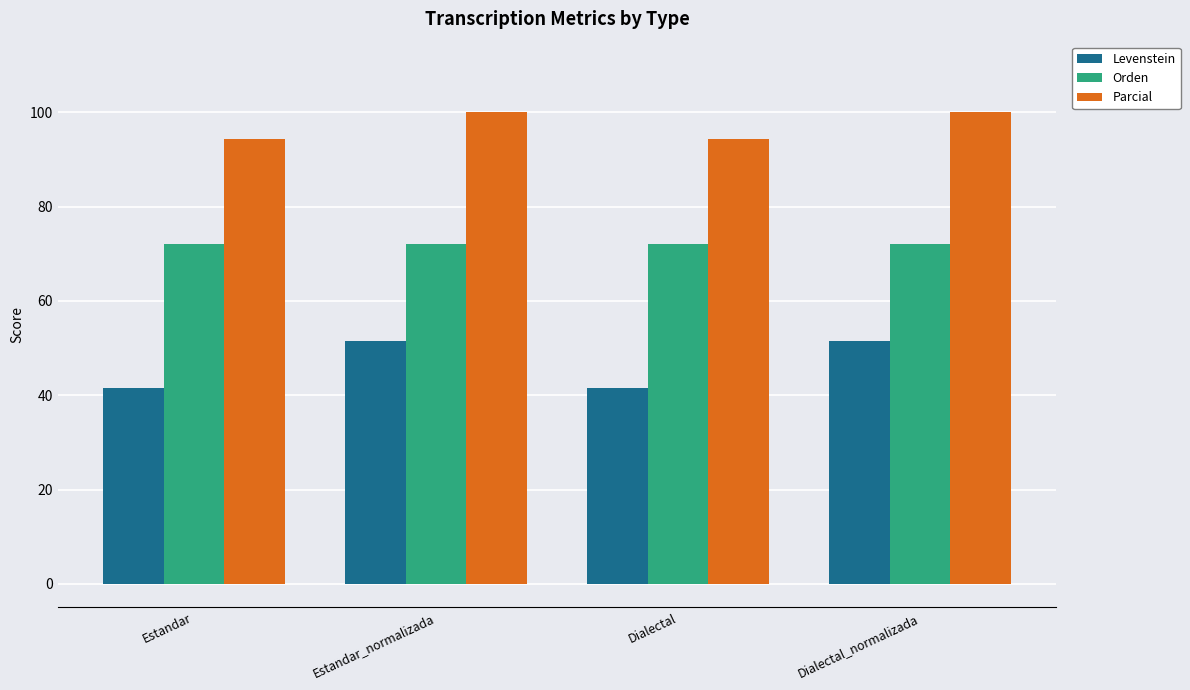

What is the difference between the highest and lowest values at Estandar?

53.0